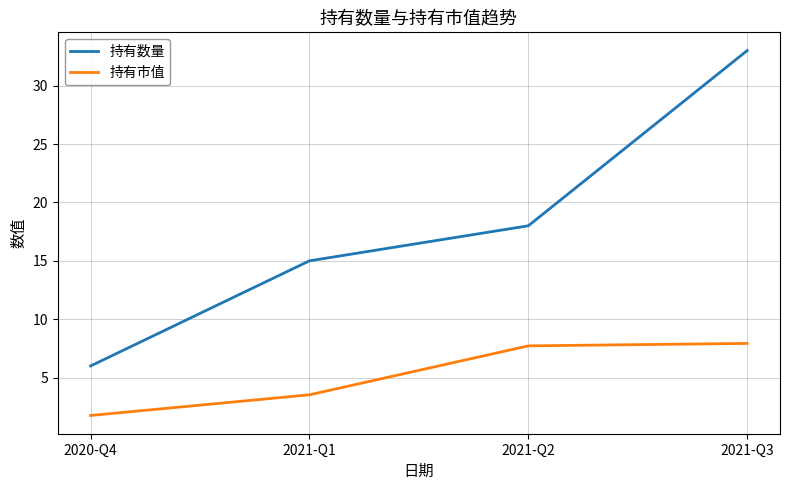

Count the 持有数量 values in the range 15 to 33.

3